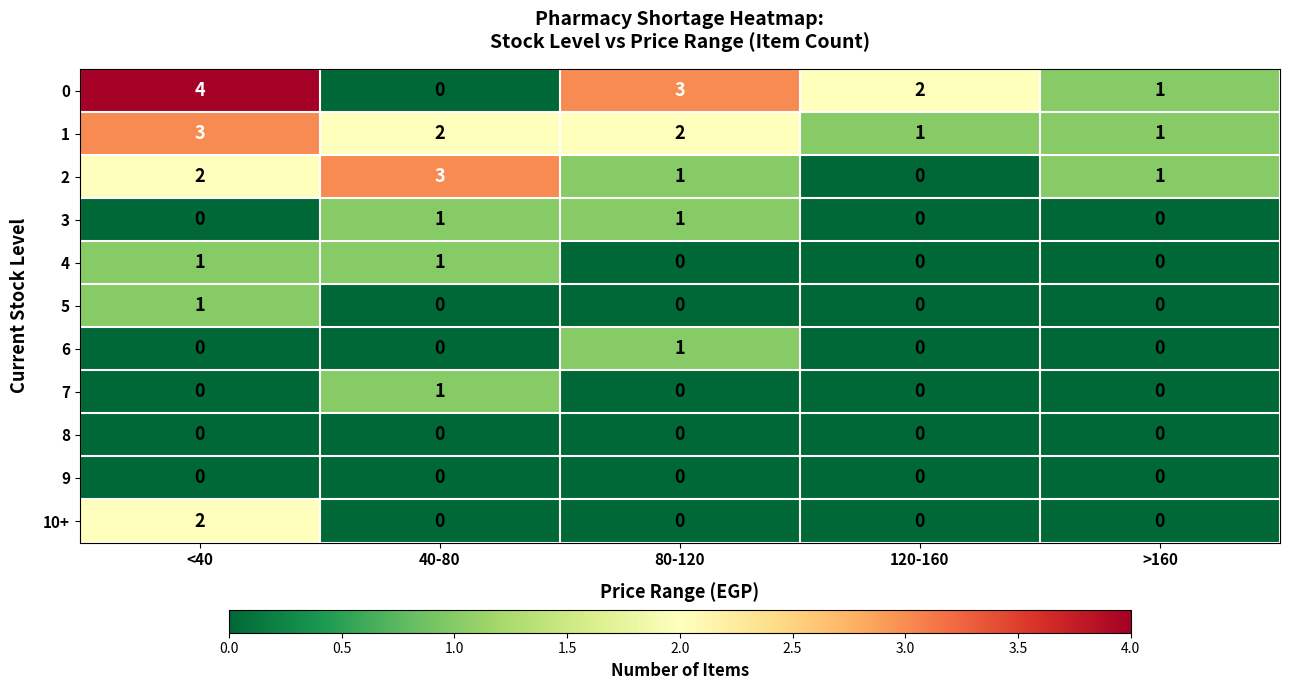

Which series has the largest total across all categories?

0